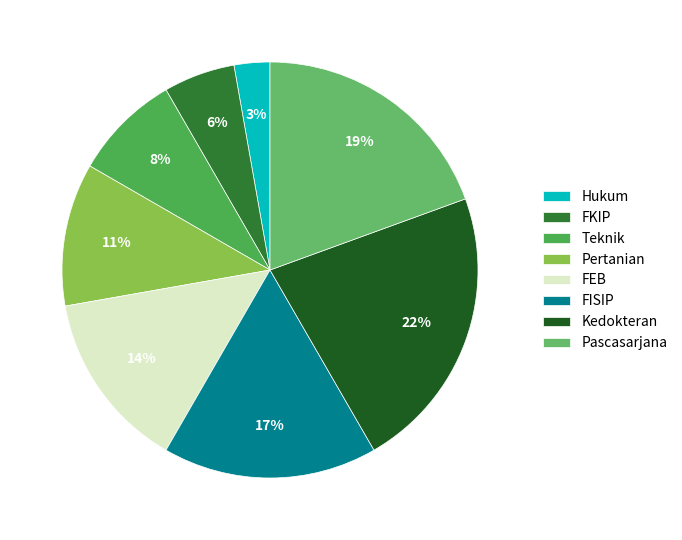

Count the number of slices in the pie.

8